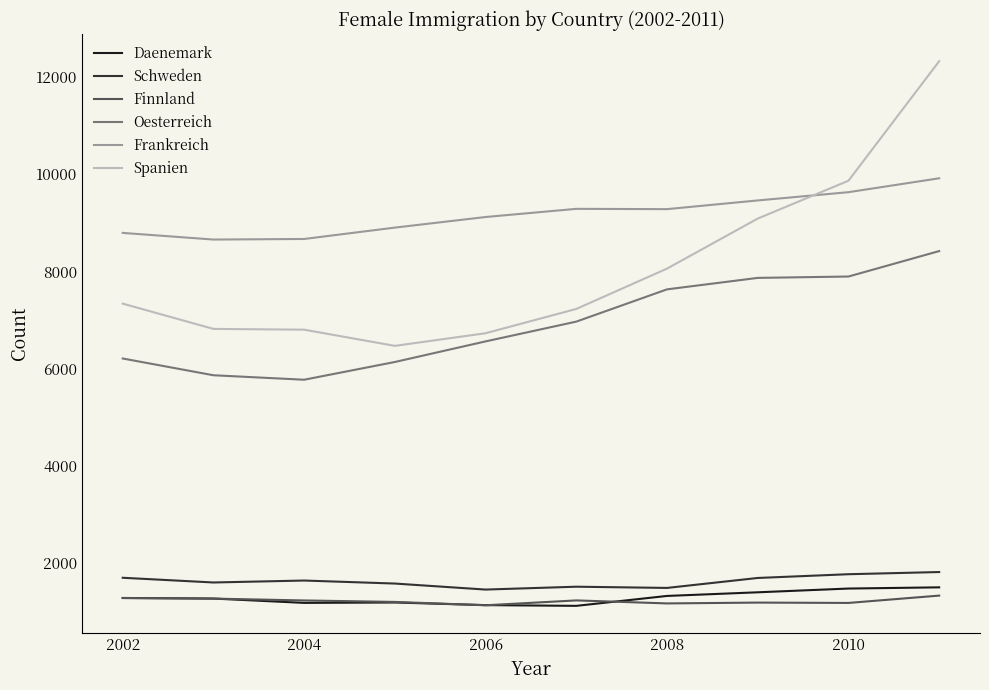

Which series has the largest total across all categories?

Frankreich